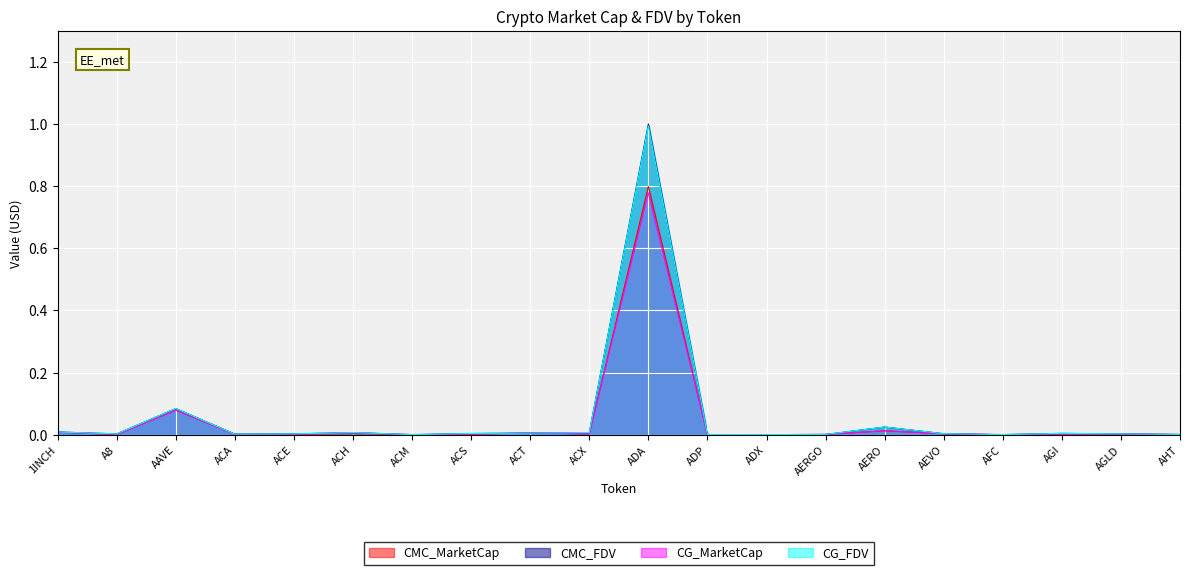

The value of CG_FDV at ACH is 0.0. True or false?

False